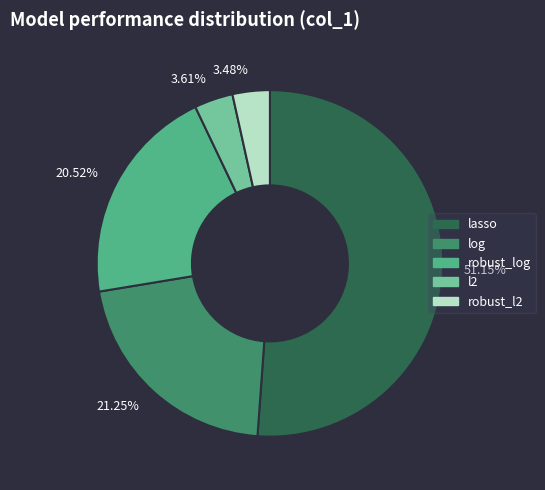

How many slices are in this pie chart?

5